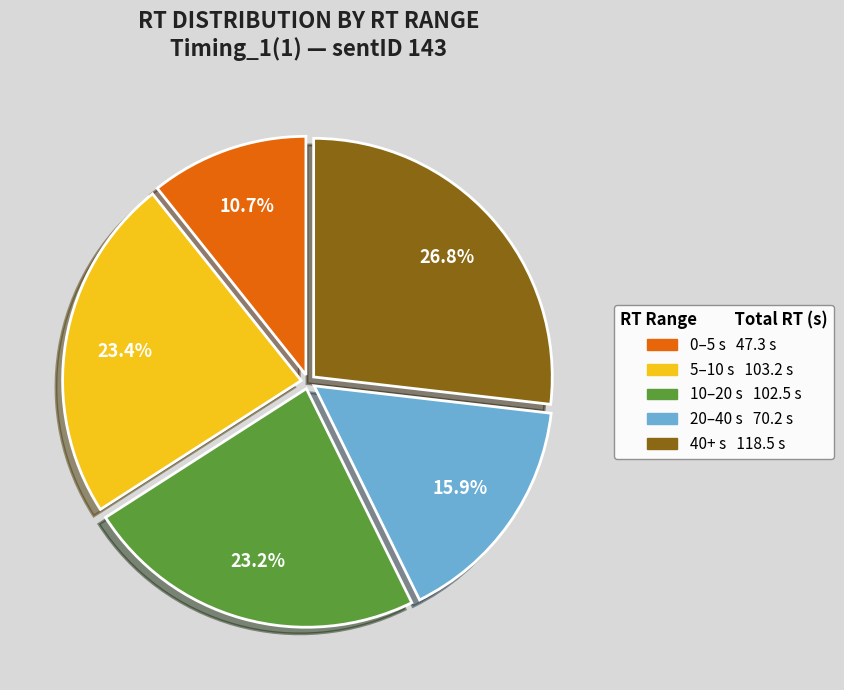

Does any single category account for the majority?

No